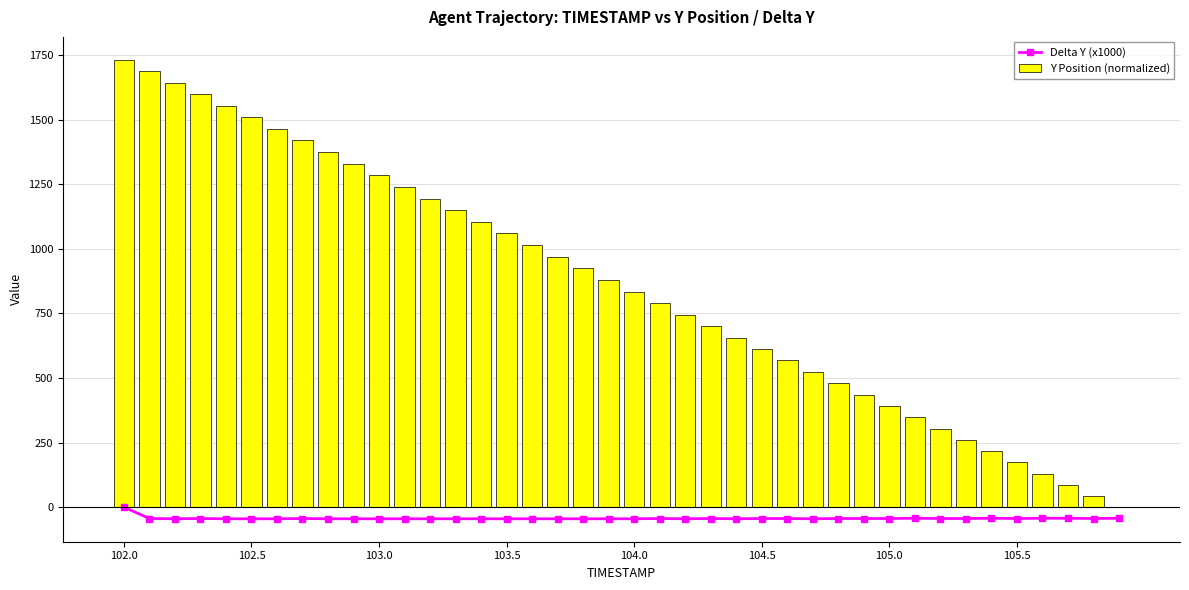

Which series has the largest total across all categories?

Y Position (normalized)